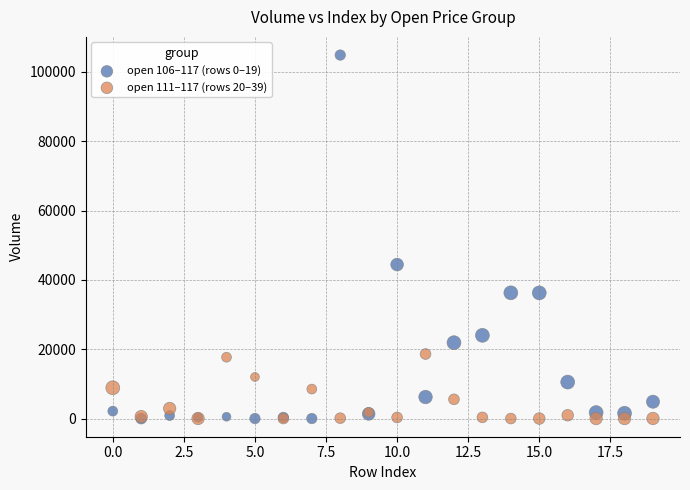

What are all the series names shown in the legend?

open 106–117 (rows 0–19), open 111–117 (rows 20–39)